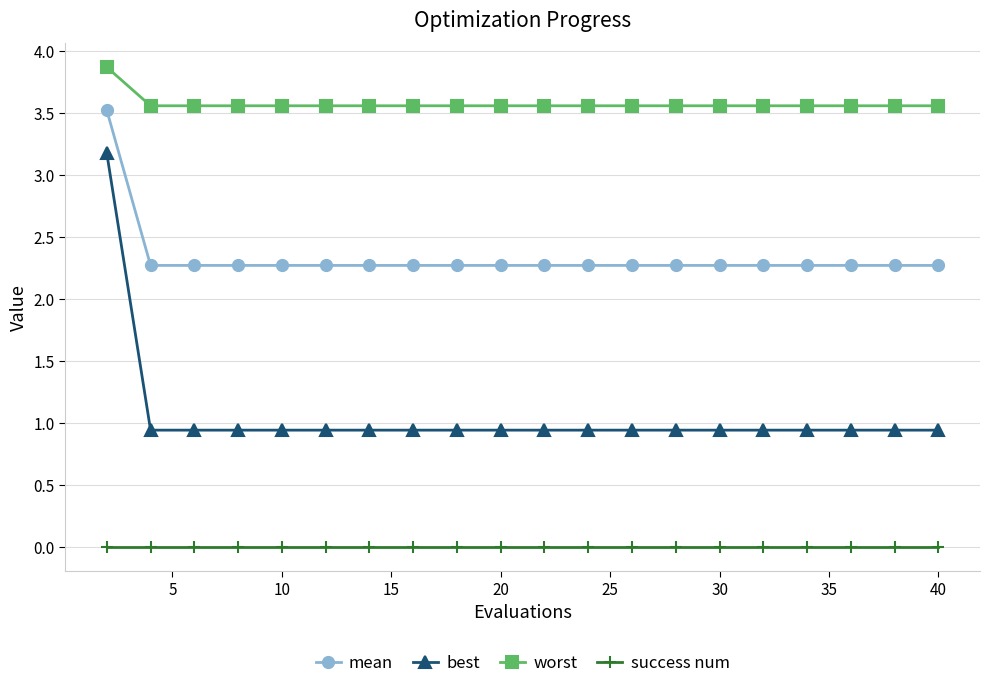

Which series has the largest total across all categories?

worst